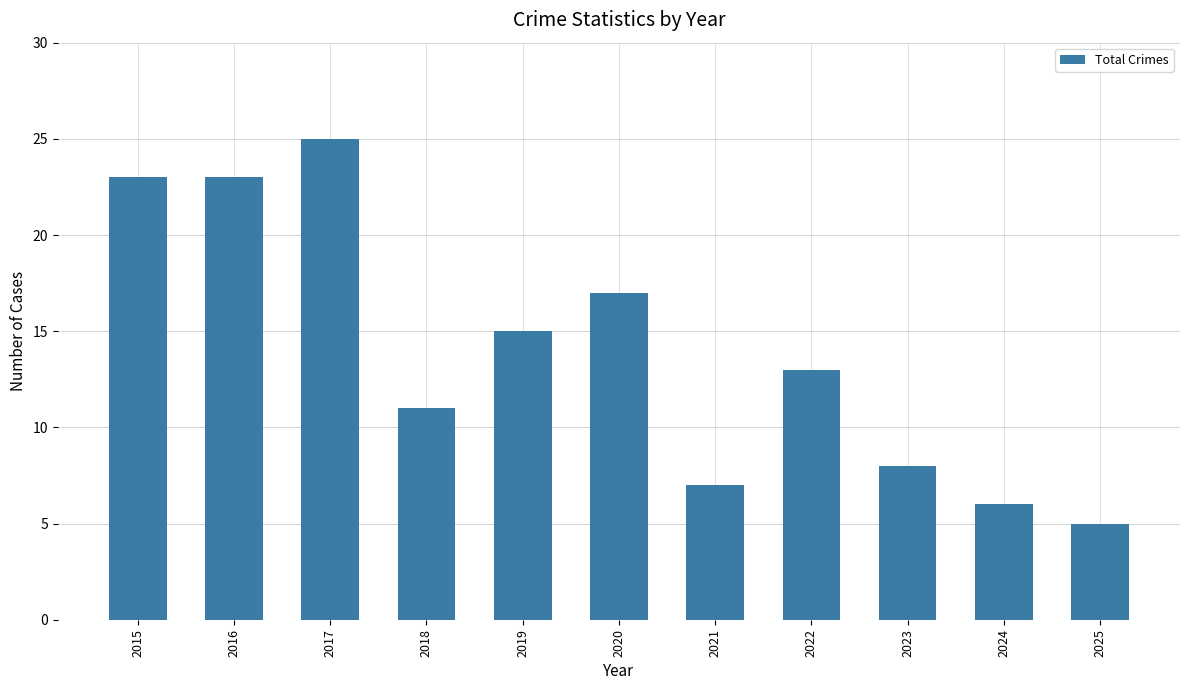

How many categories are shown in the chart?

11